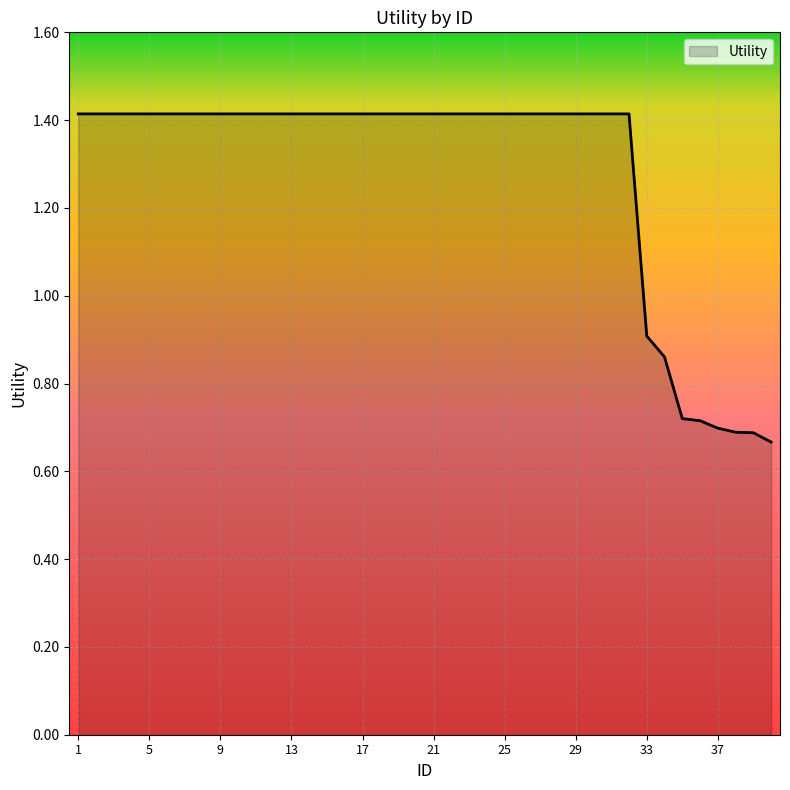

What is the maximum value shown in the chart?

1.4